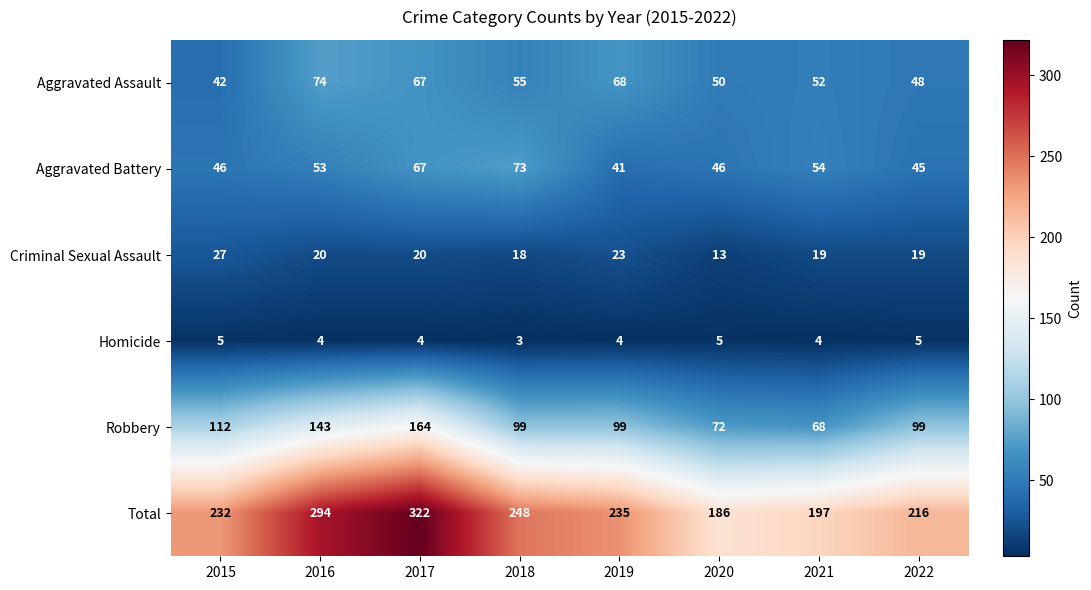

Between 2020 and 2022, which series saw the biggest shift?

Total